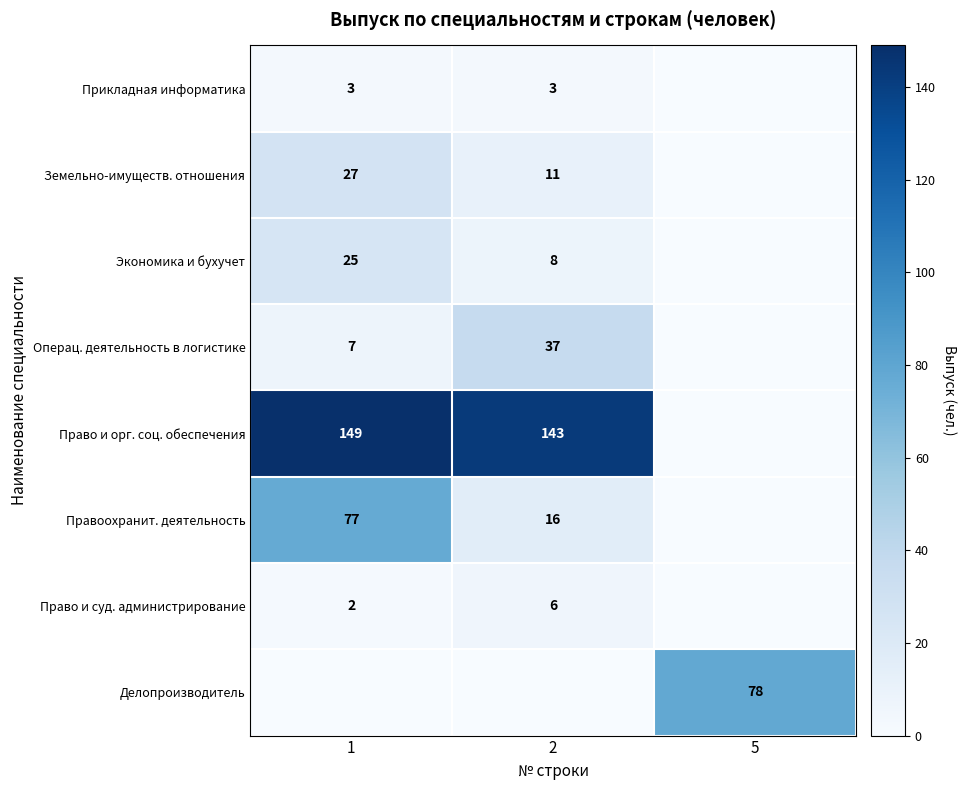

What is the total value across all series at 5?

78